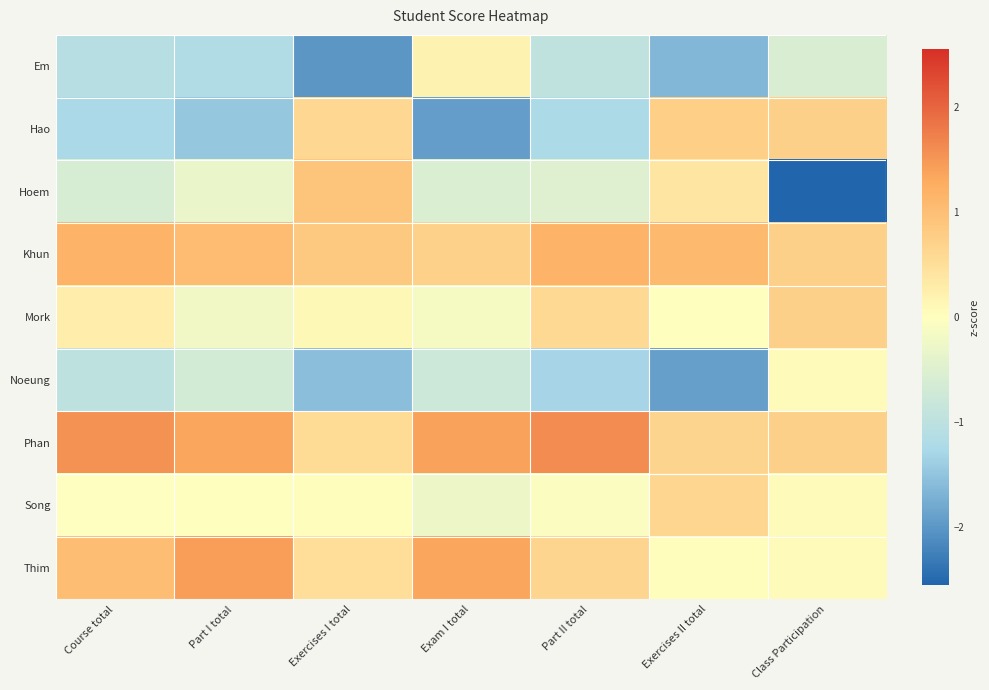

Rank the series by their maximum value, from lowest to highest.

Noeung, Em, Song, Mork, Hao, Hoem, Khun, Thim, Phan